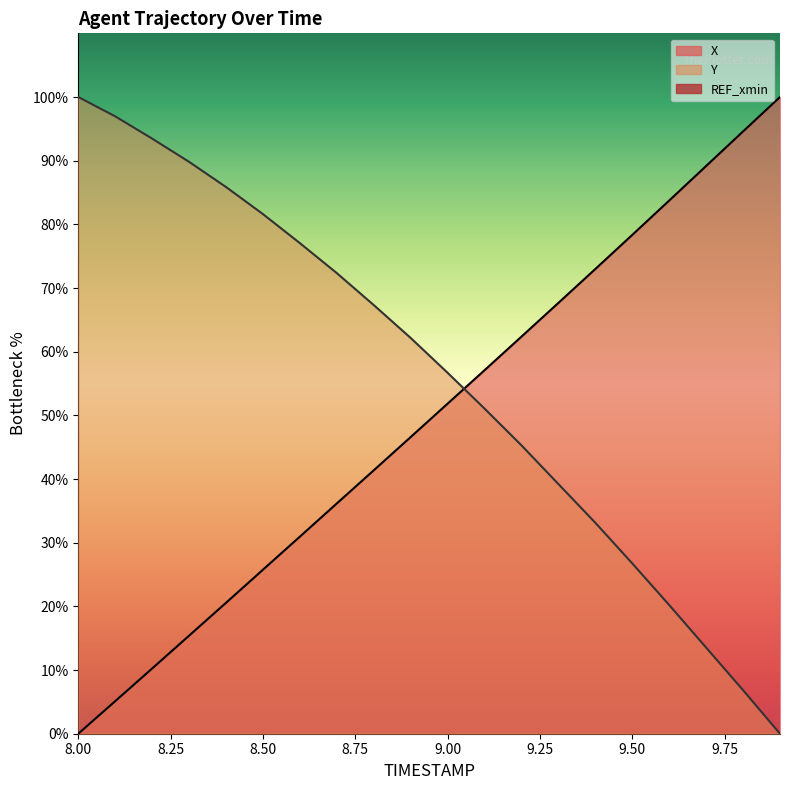

Reading right to left, extract all data points from this chart.

X: 100.0	94.6	89.2	83.7	78.3	73.0	67.7	62.4	57.1	51.8	46.6	41.4	36.2	31.0	25.8	20.6	15.4	10.2	5.1	0.0
Y: 0.0	6.8	13.5	20.2	26.7	33.1	39.2	45.3	51.1	56.7	62.2	67.3	72.3	77.1	81.6	85.9	89.8	93.5	97.0	100.0